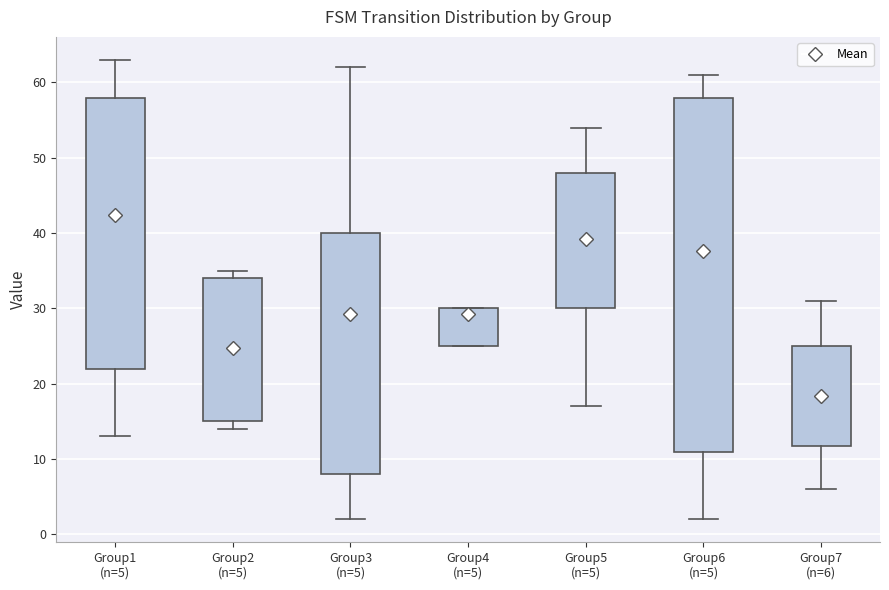

Which box has the lowest median line?

Group7 (n=6)